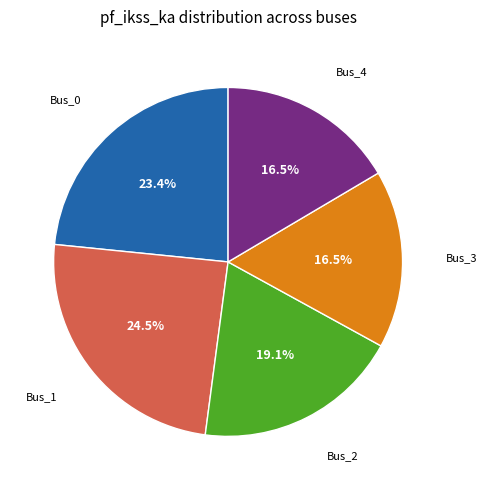

Combined, do Bus_1 and Bus_0 account for over 50%?

No